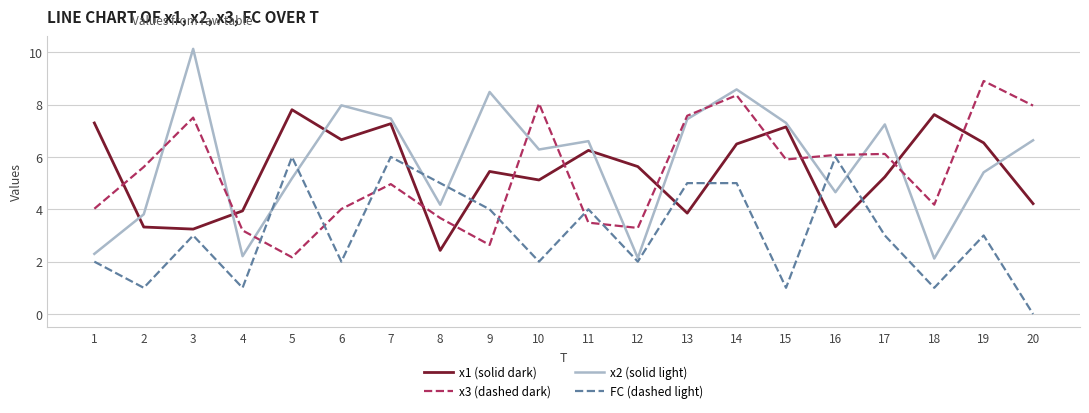

What is the total value across all series at 16?

20.1